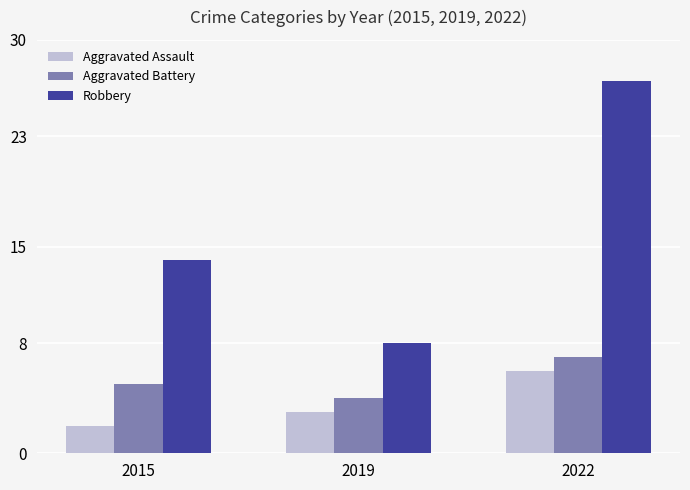

Where is Aggravated Assault nearest to the value 4?

2019